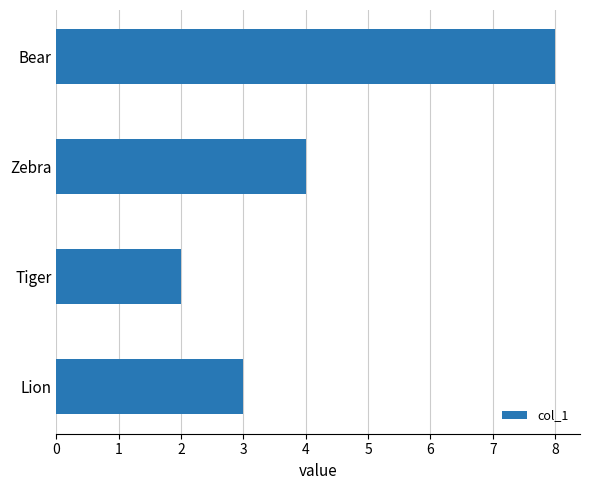

Between Lion and Bear, which is larger?

Bear